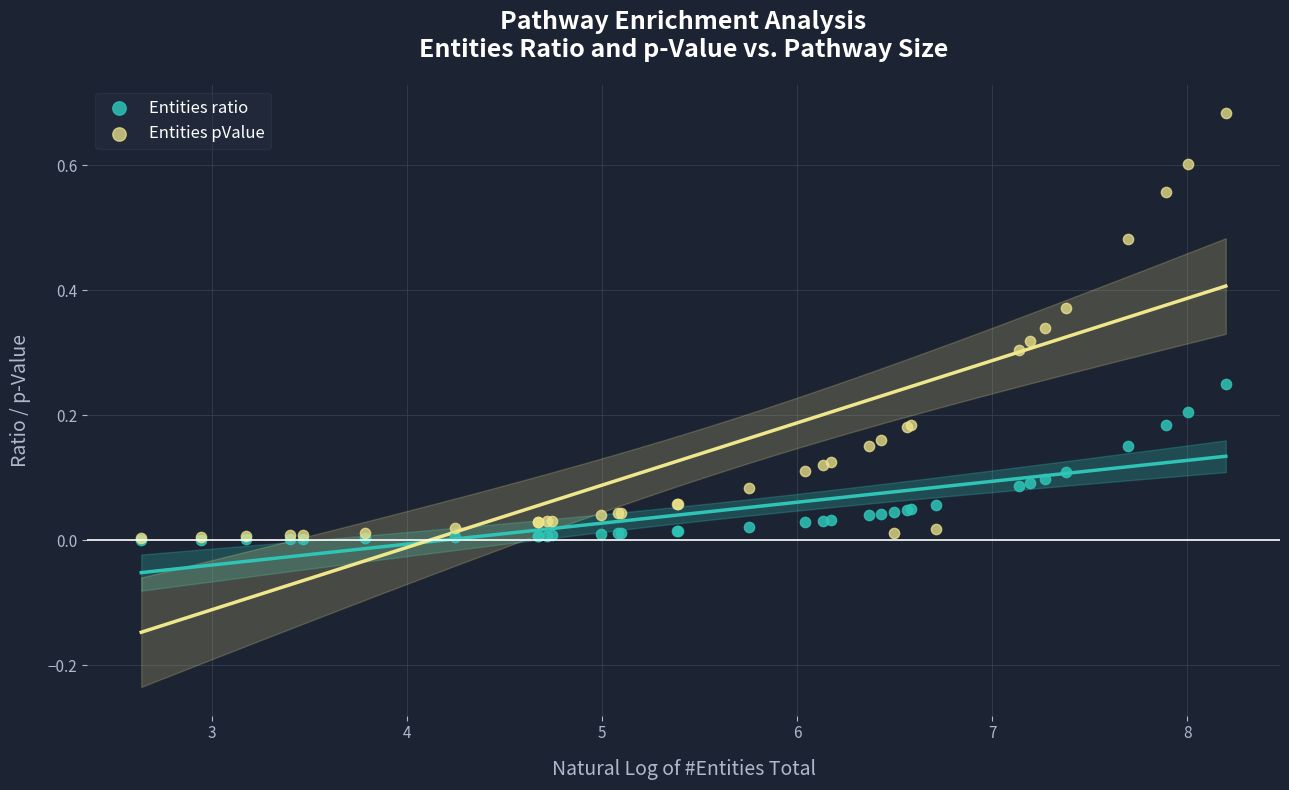

What are all the series names shown in the legend?

Entities ratio, Entities pValue